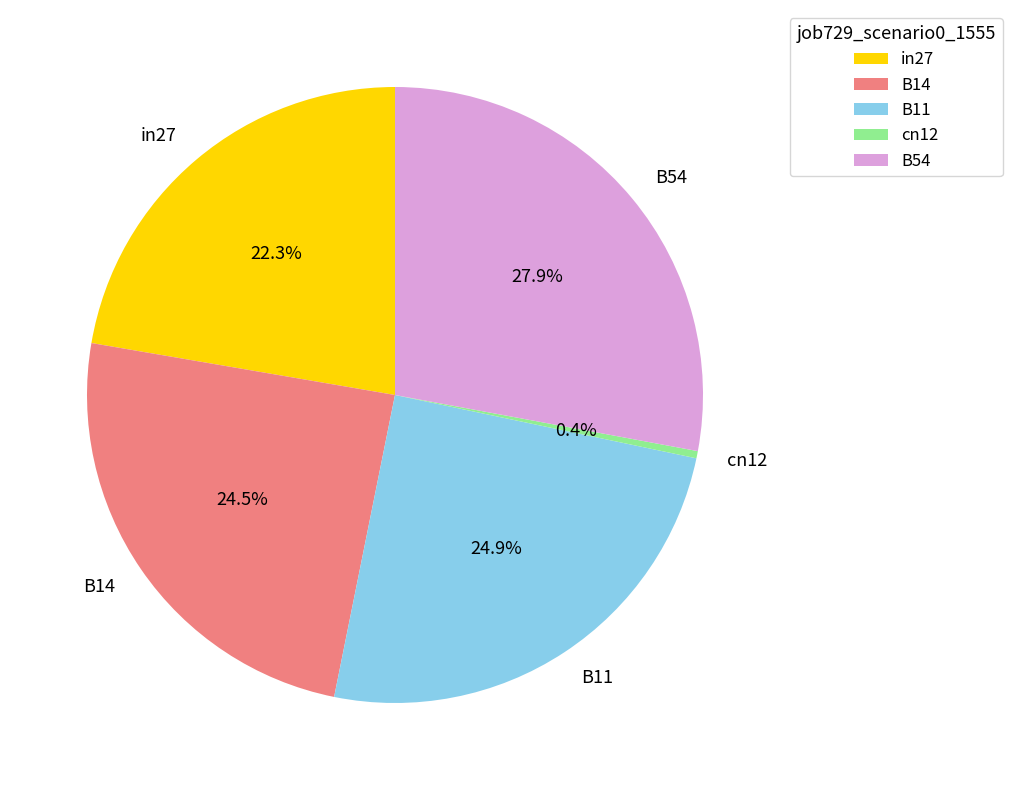

What is the smallest slice in the pie chart?

cn12